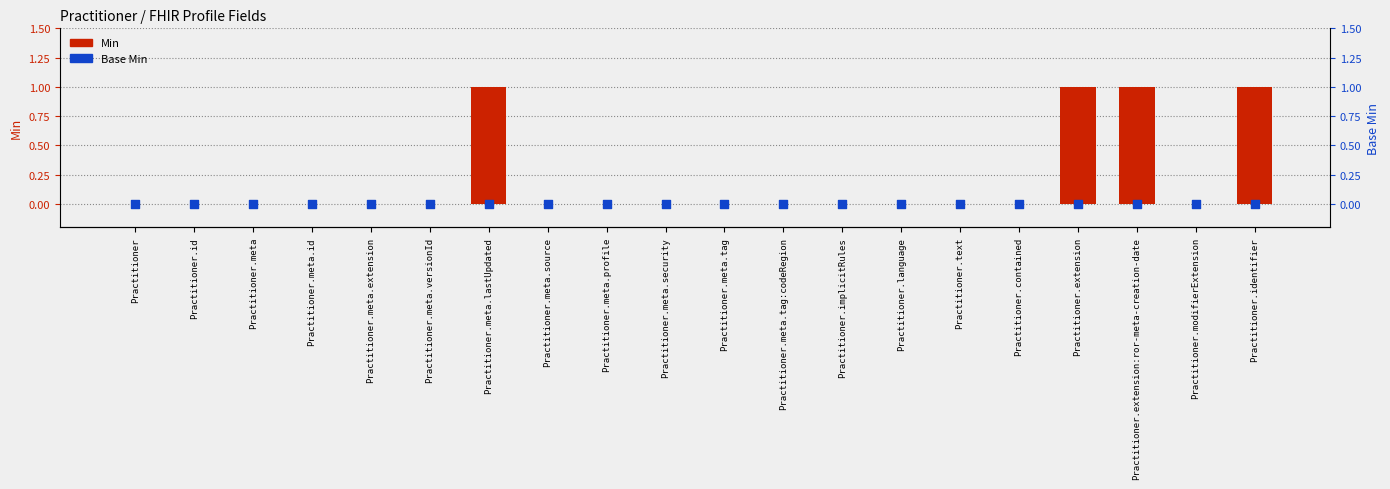

Which series contains the lowest Y value?

Min